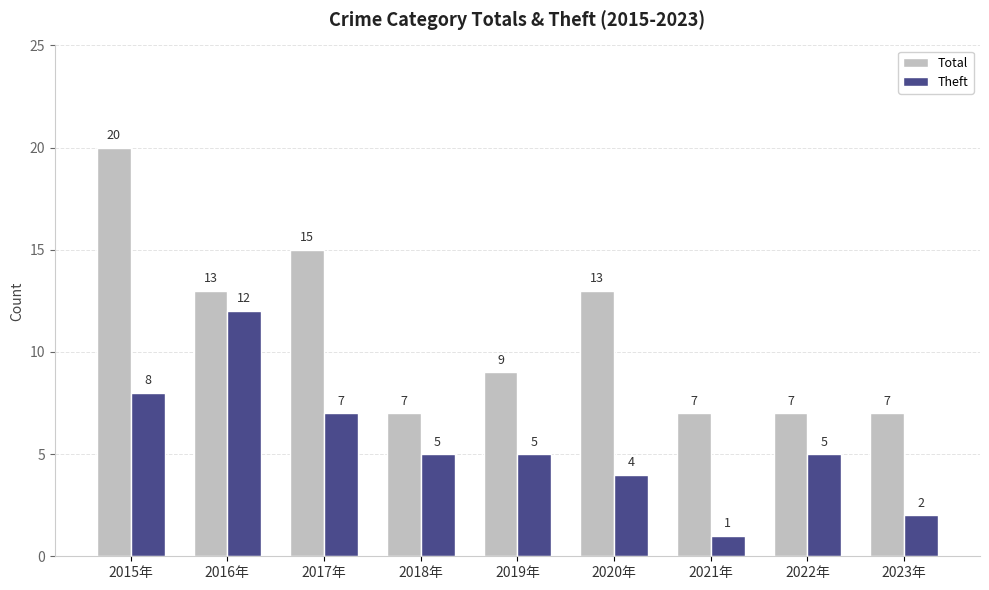

Is it true that Total equals 7 at 2023年?

True